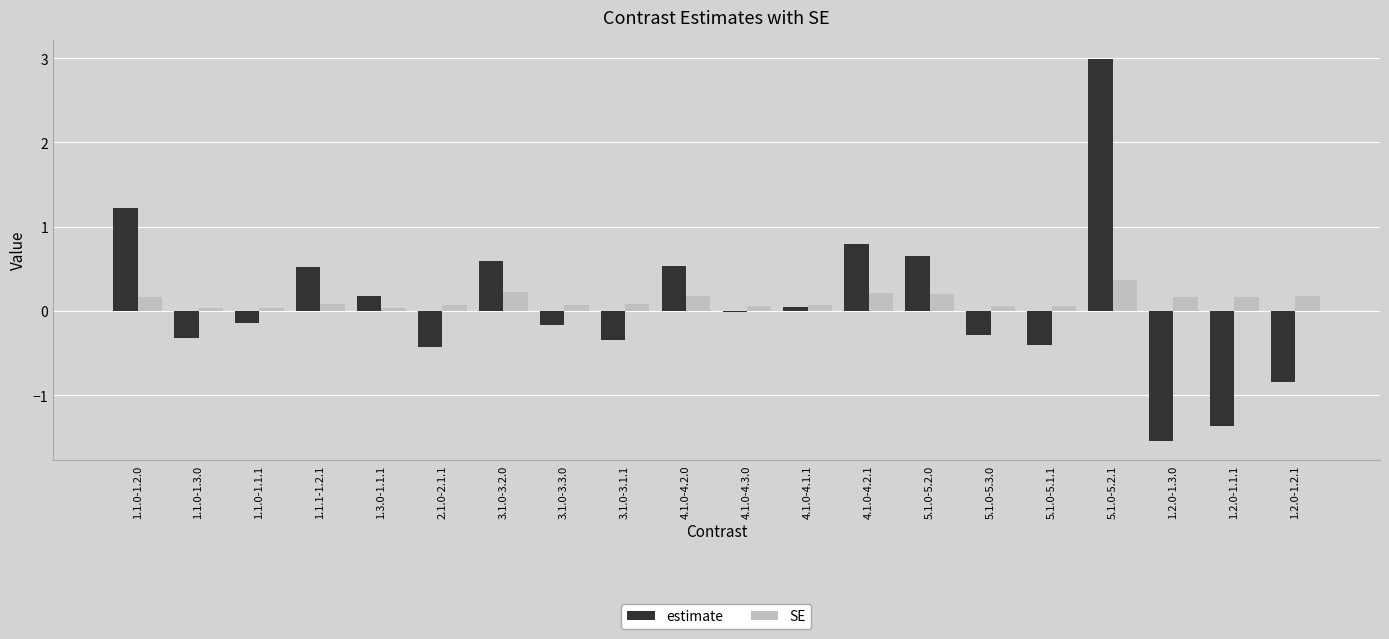

The value of estimate at 1.1.0-1.1.1 is -0.1. True or false?

True